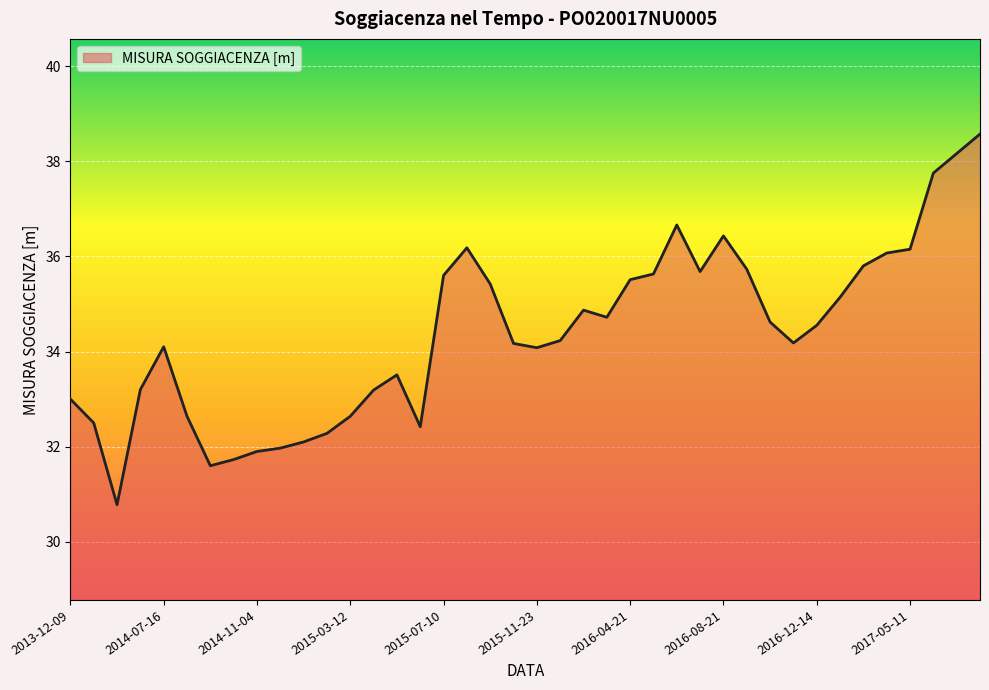

What is the minimum value shown in the chart?

30.8